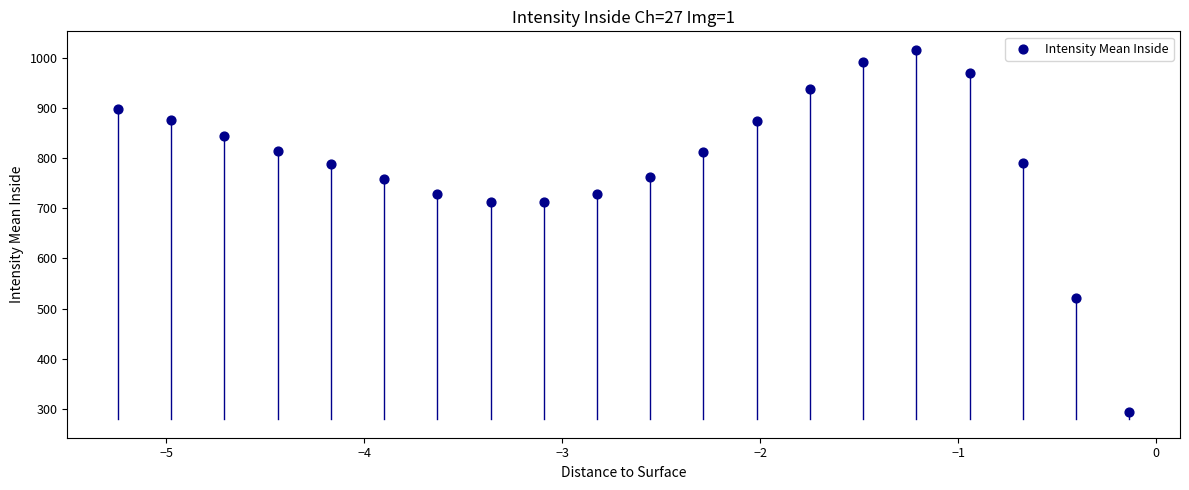

What is the range of Y values (max minus min)?

723.1